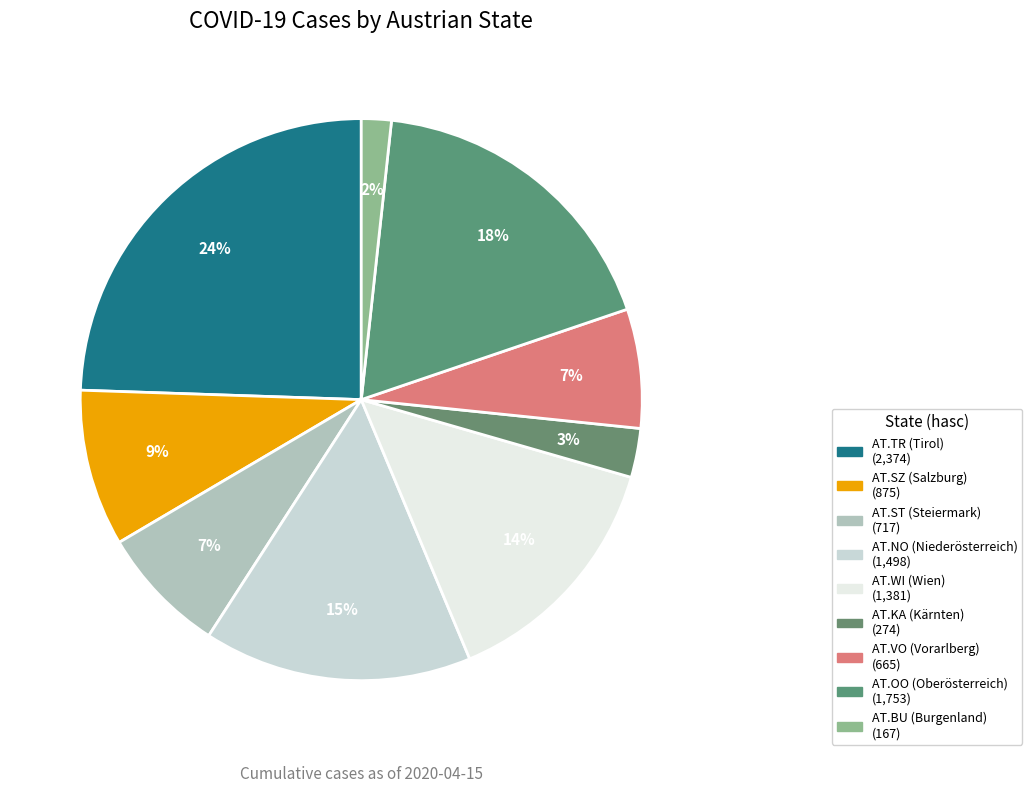

Count the number of slices in the pie.

9